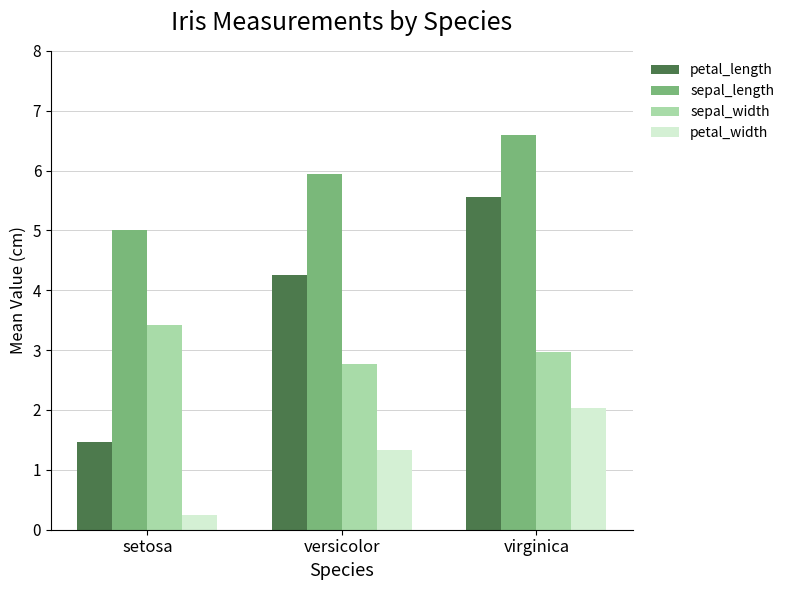

Is it true that petal_length equals 4.3 at versicolor?

True